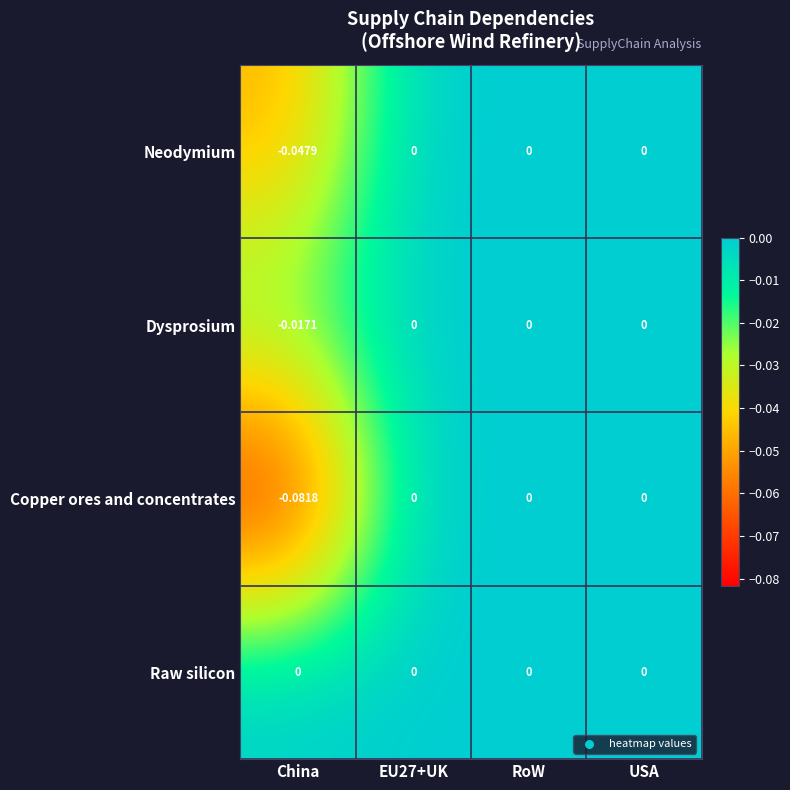

At China, list the series in order from largest to smallest.

Raw silicon, Dysprosium, Neodymium, Copper ores and concentrates